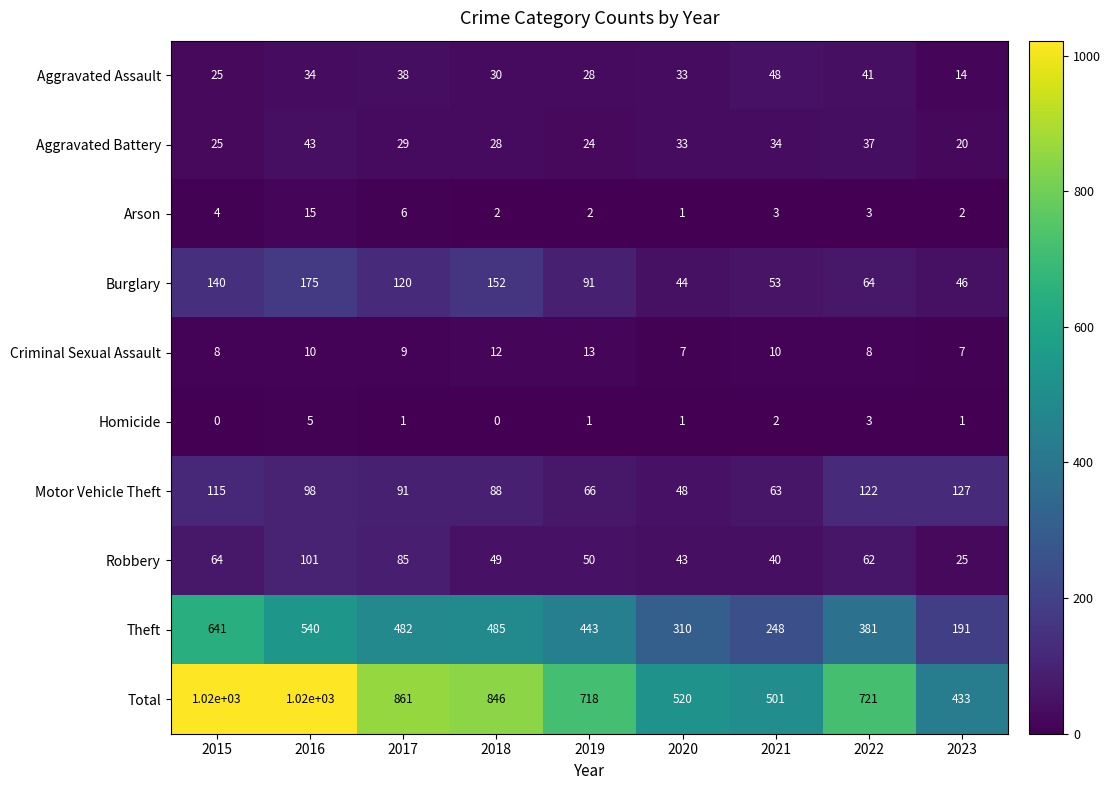

Where does the Total series first go above 721?

2015